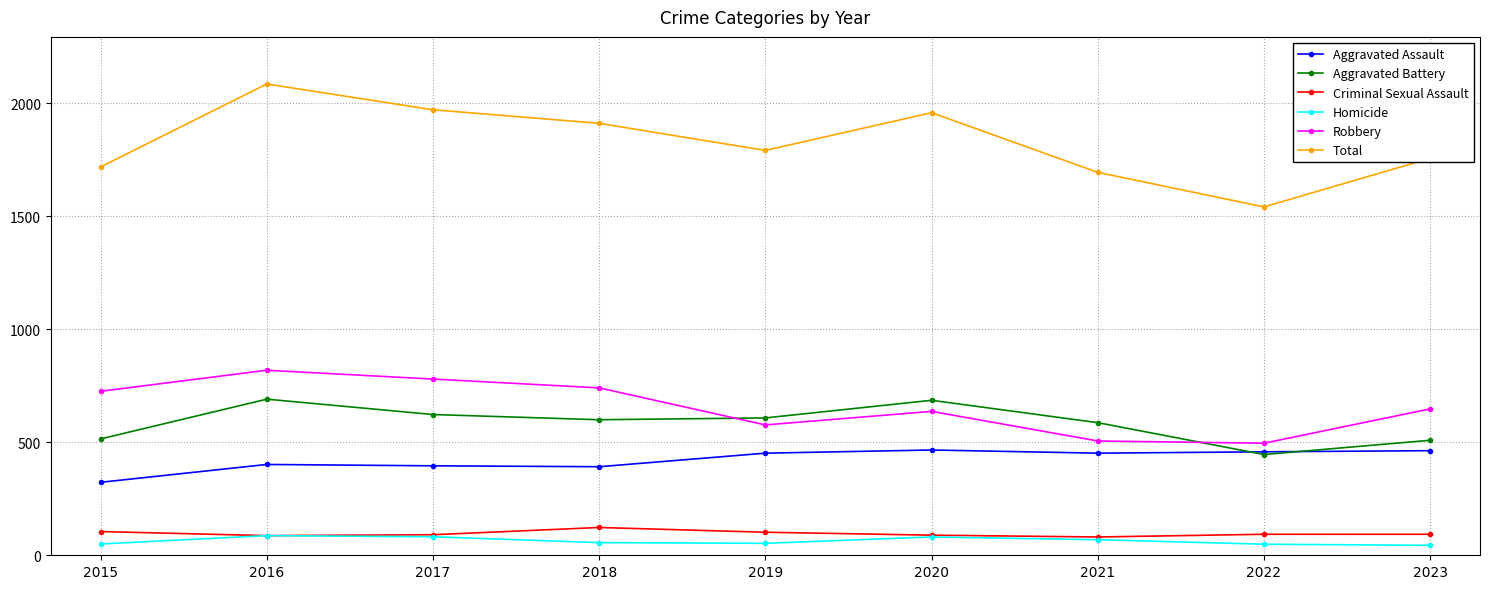

In Total, how many points are higher than both neighbors (excluding endpoints)?

2